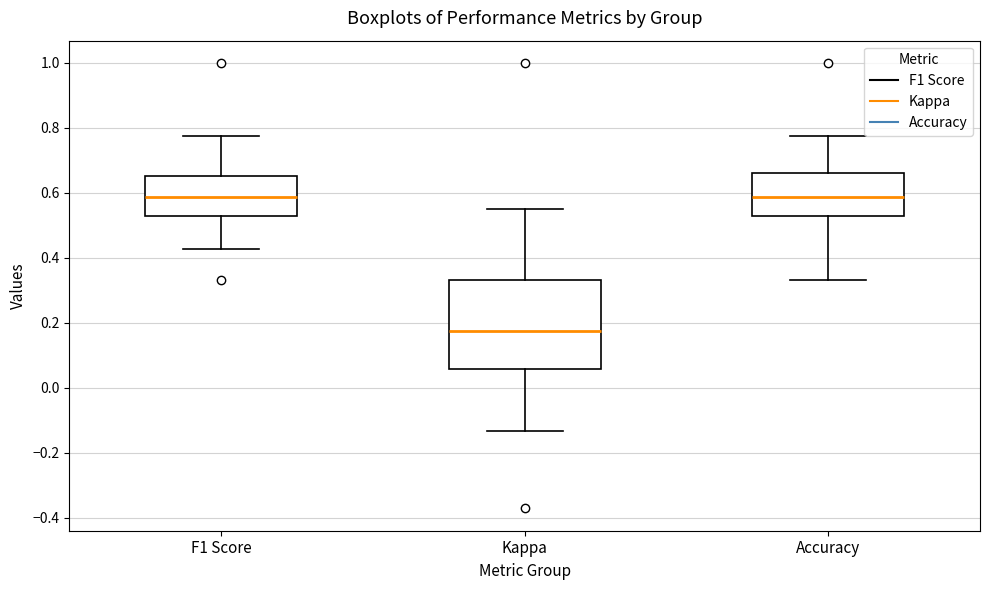

Comparing the boxes themselves (not the whiskers), which one is the tallest?

Kappa